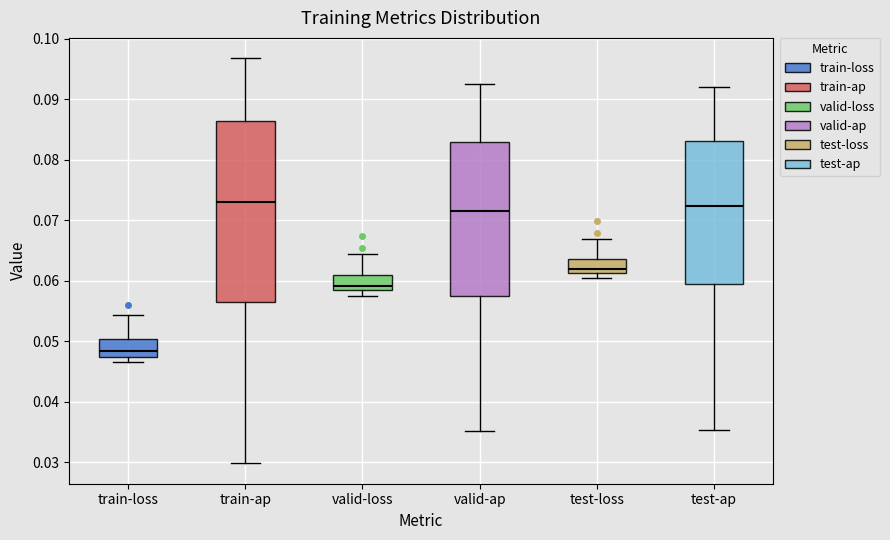

Reading left to right, read every box against the y-axis: the position of its median line, the range the box covers, and the ends of its whiskers. The values are not printed on the chart, so give them approximately, as read against the axis.

train-loss: median 0.048, box 0.047 to 0.050, whiskers 0.047 (just below the box's lower edge) to 0.054
train-ap: median 0.073, box 0.056 to 0.086, whiskers 0.030 to 0.097
valid-loss: median 0.059, box 0.058 to 0.061, whiskers 0.058 (just below the box's lower edge) to 0.064
valid-ap: median 0.072, box 0.057 to 0.083, whiskers 0.035 to 0.093
test-loss: median 0.062, box 0.061 to 0.064, whiskers 0.060 to 0.067
test-ap: median 0.072, box 0.059 to 0.083, whiskers 0.035 to 0.092